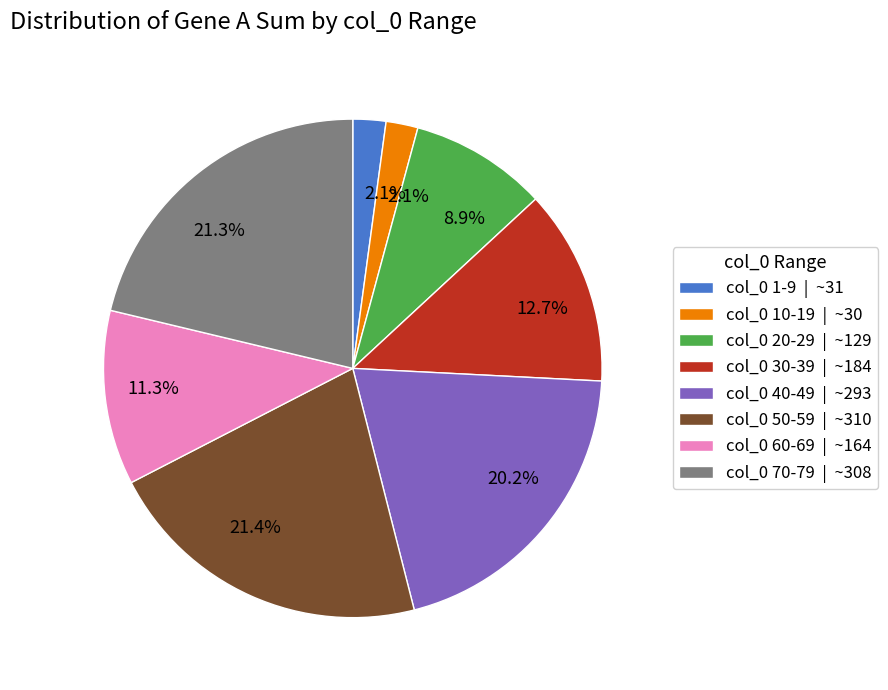

What portion of the pie excludes col_0 20-29 | ~129?

91.1%